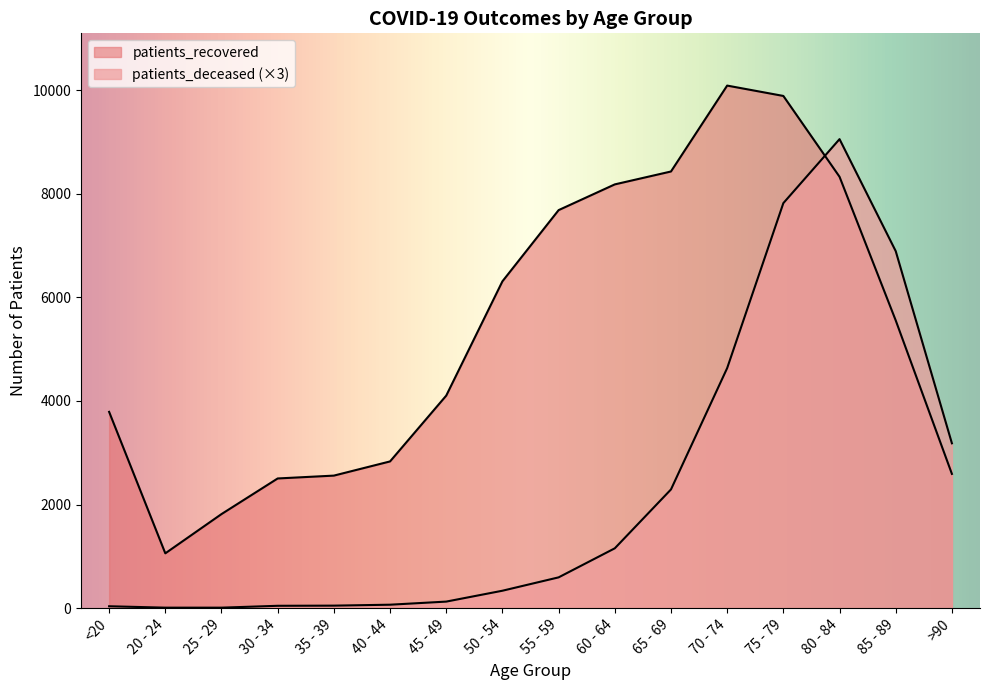

What is the difference between the patients_recovered values at 70 - 74 and 60 - 64?

1908